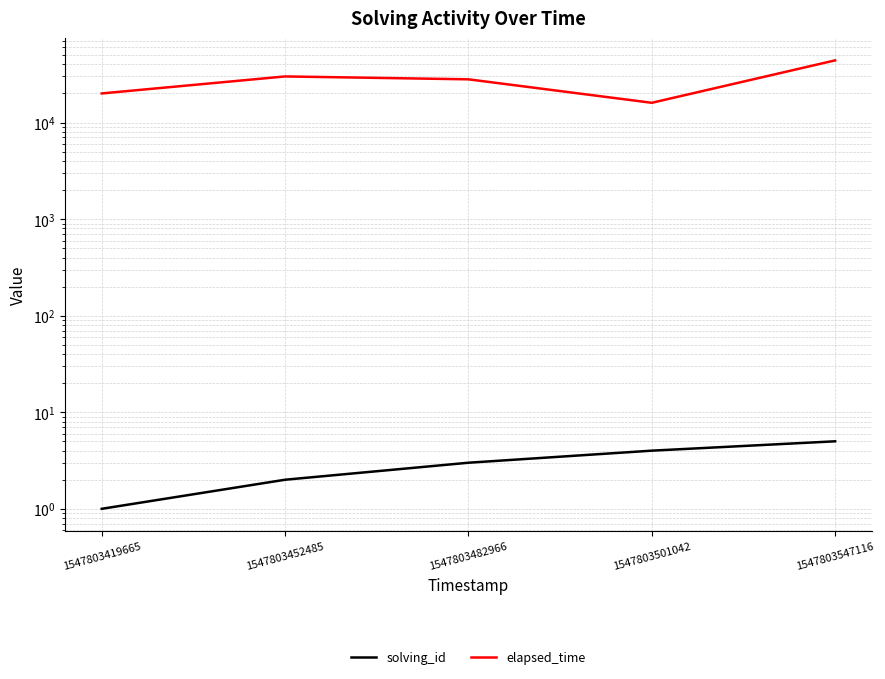

True or false: solving_id and elapsed_time cross at least once.

False